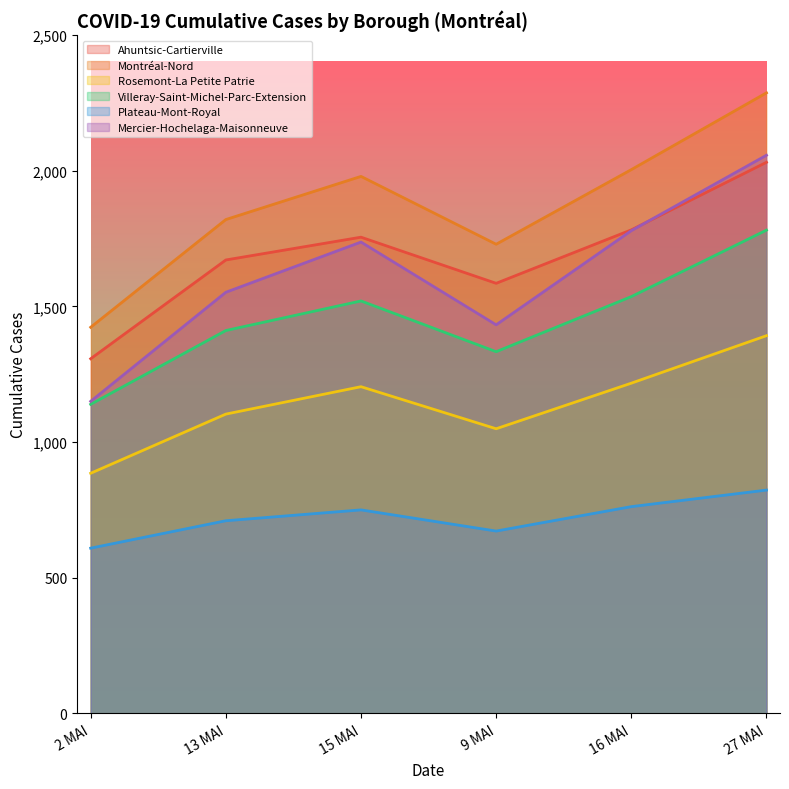

How many interior local valleys does the Plateau-Mont-Royal series have?

1